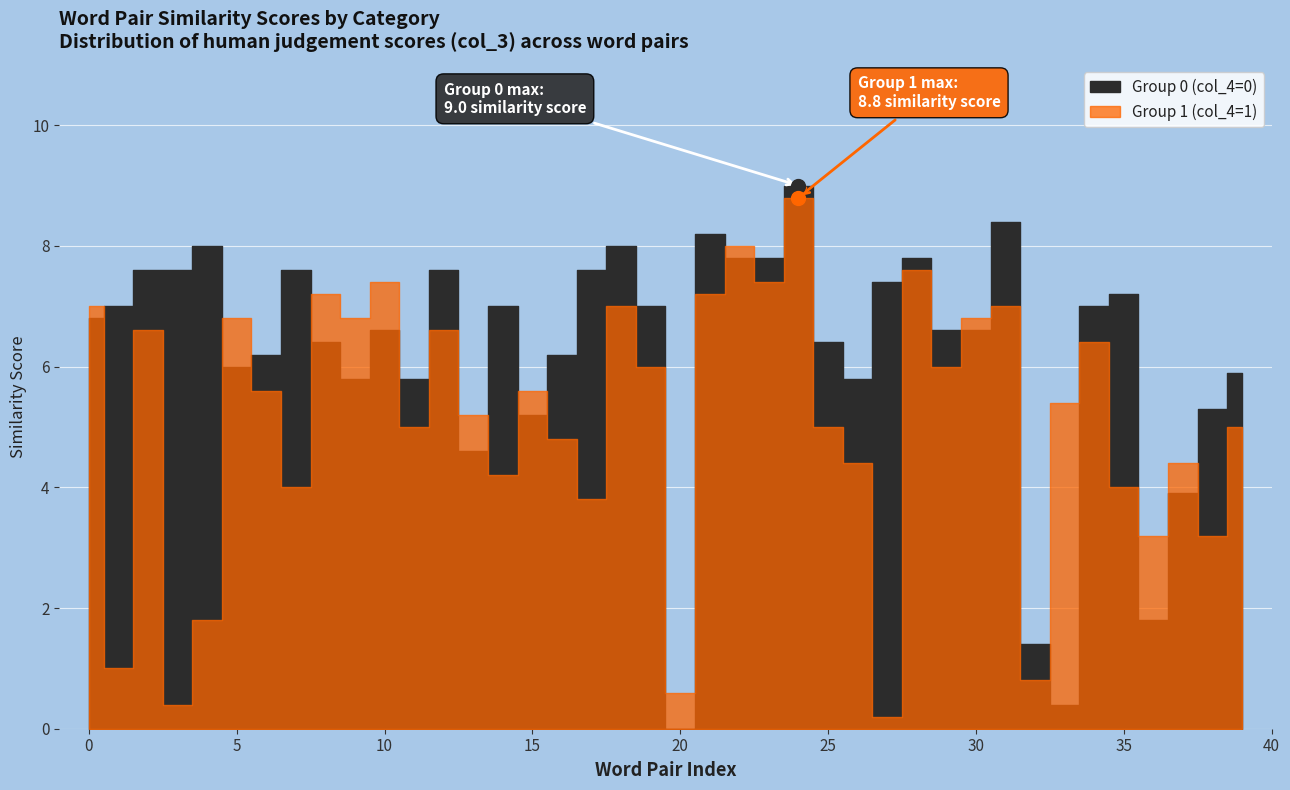

Is the value of Group 1 at 32 greater than the value of Group 0 at 22?

No